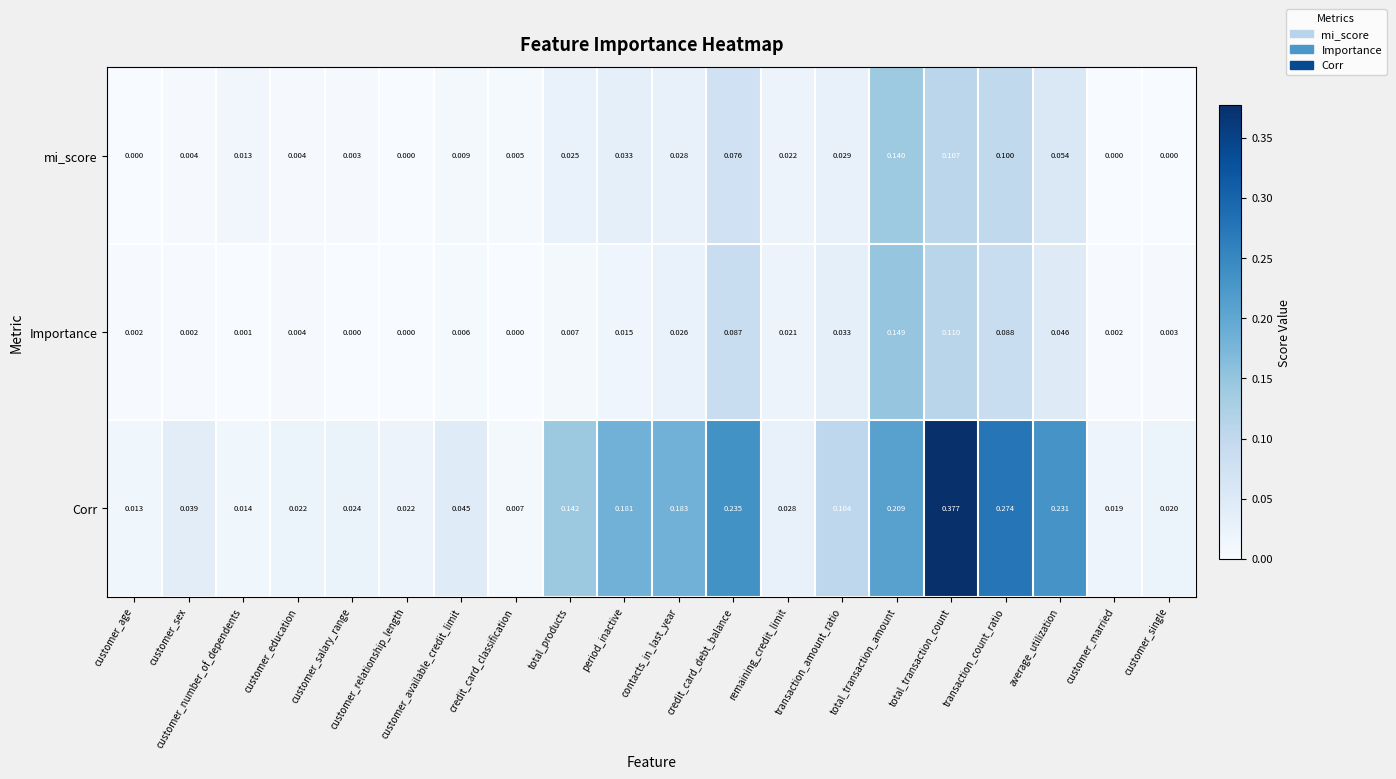

Between customer_sex and customer_married, which series saw the biggest shift?

Corr